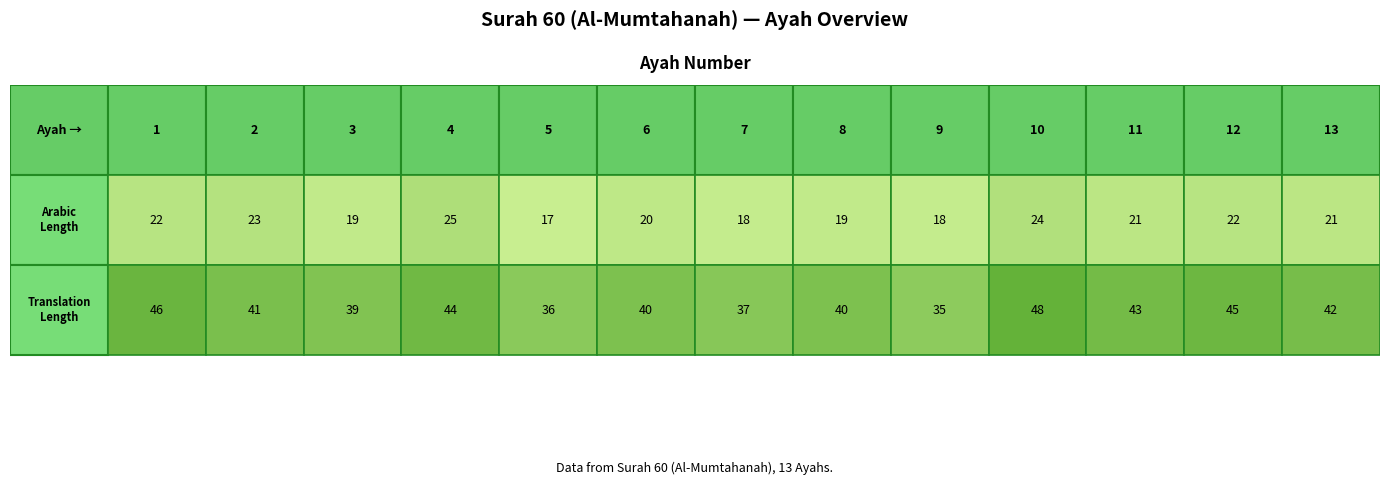

How many data points are above 7?

6